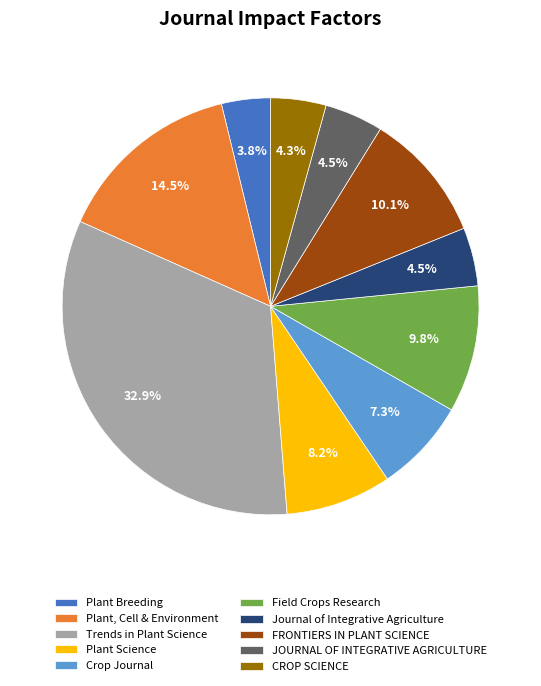

Is there a majority slice in this chart?

No